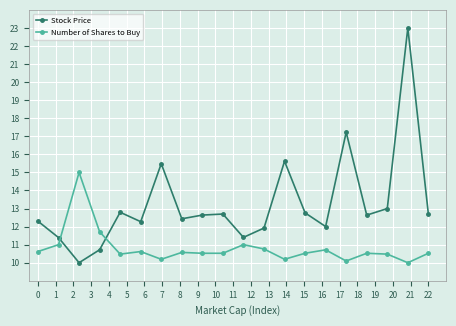

What is the greatest value displayed?

23.0